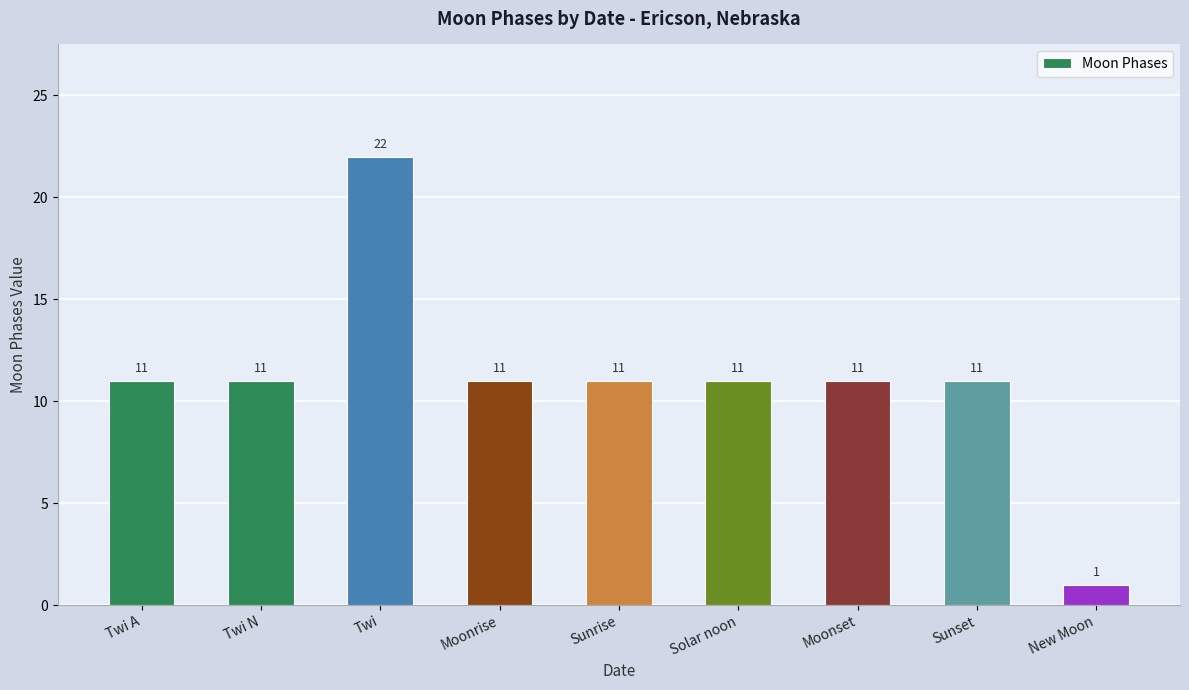

What is the maximum value shown in the chart?

22